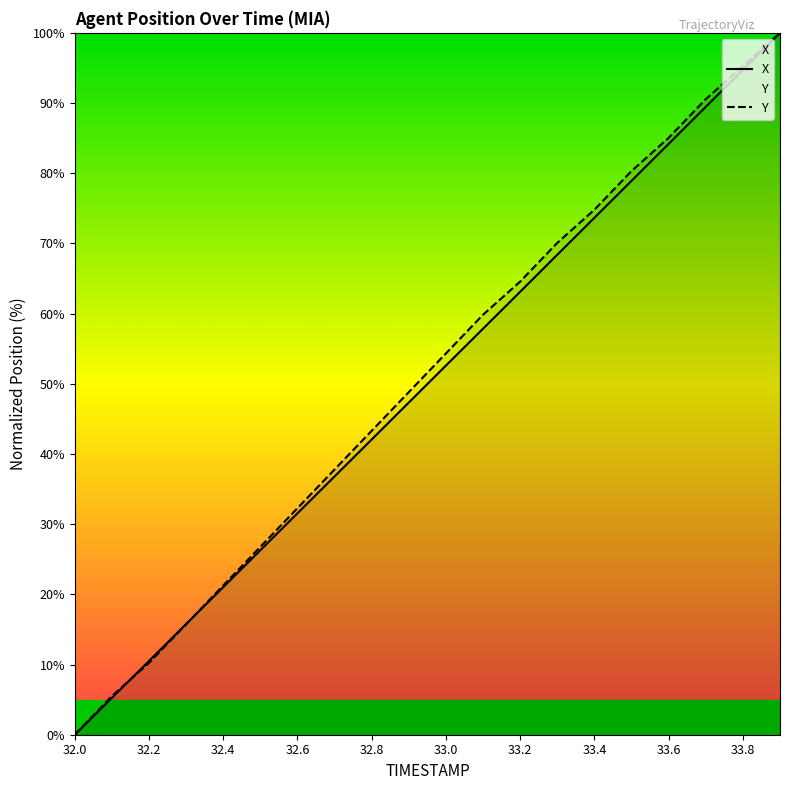

The value of Y at 33.4 is 128.8. True or false?

False